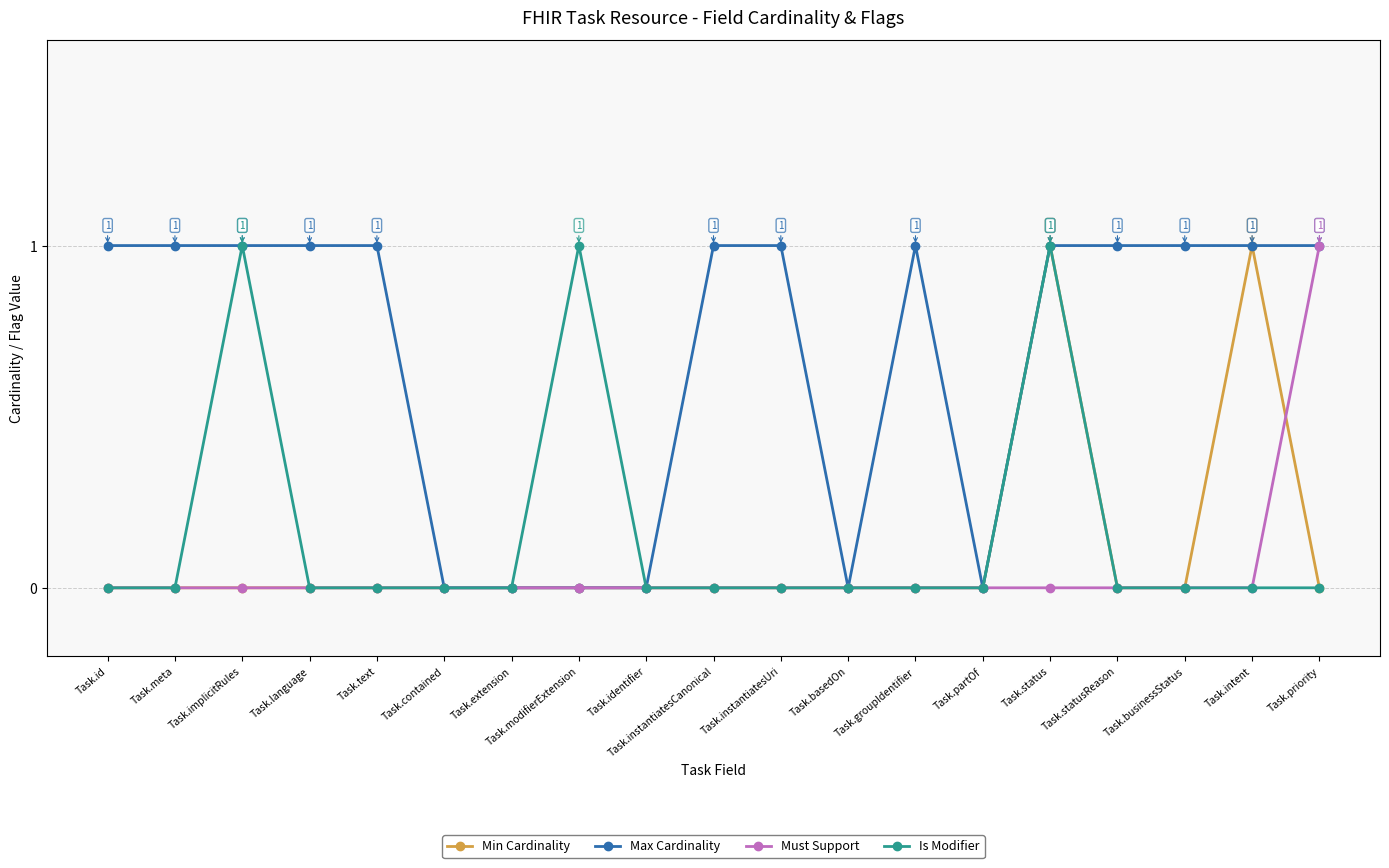

What value does the Is Modifier series have at Task.implicitRules?

1